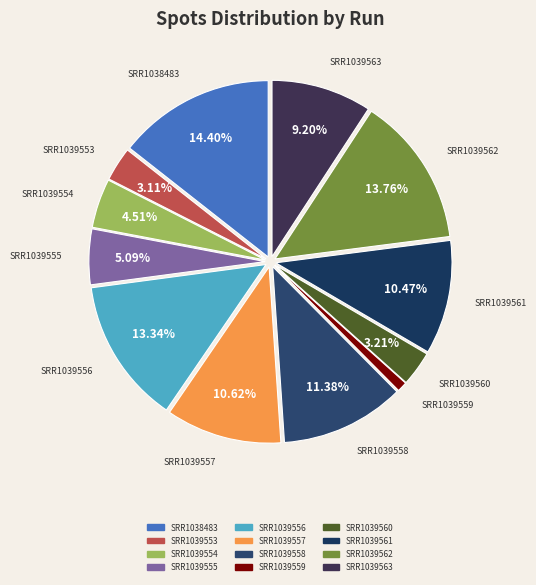

Between SRR1039558 and SRR1039554, which is larger?

SRR1039558